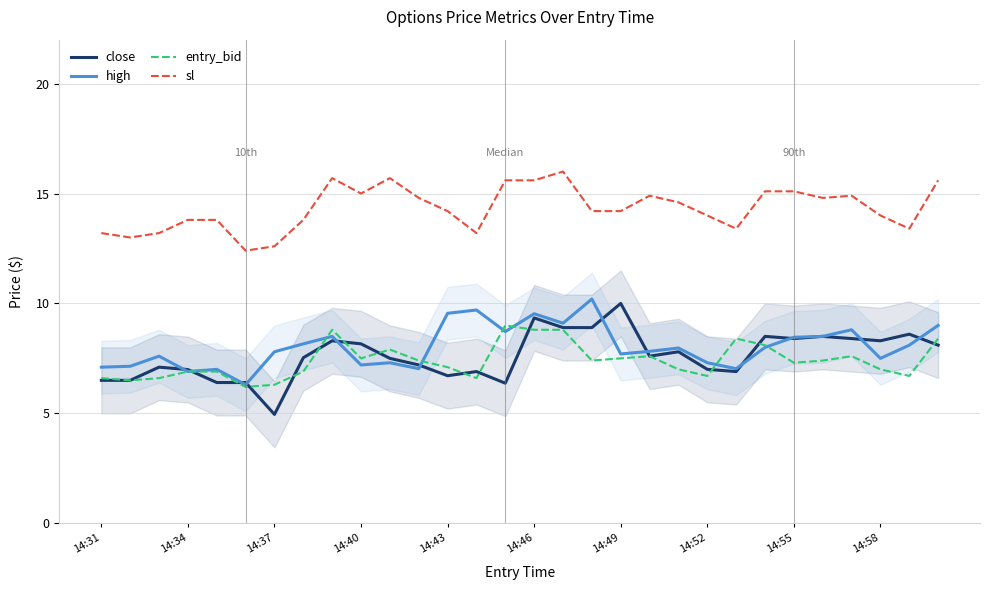

Rank the series at 14:37 from lowest to highest value.

close, entry_bid, high, sl